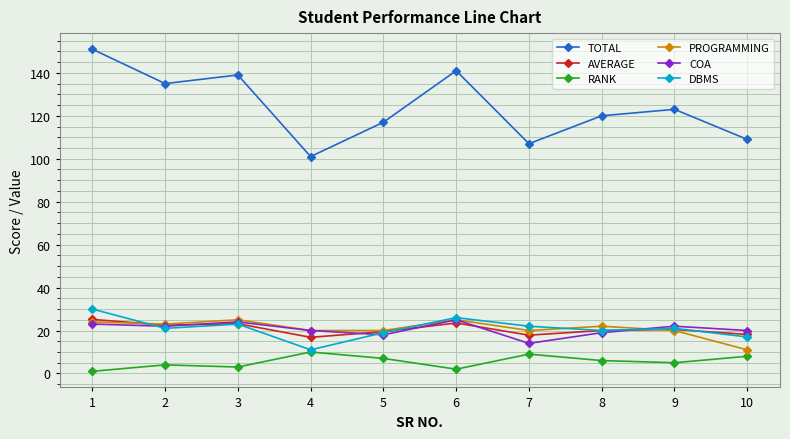

Which category has the lowest value in the DBMS series?

4